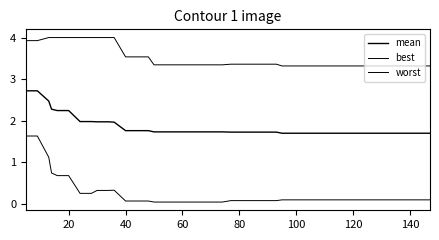

How many lines are shown in the chart?

3